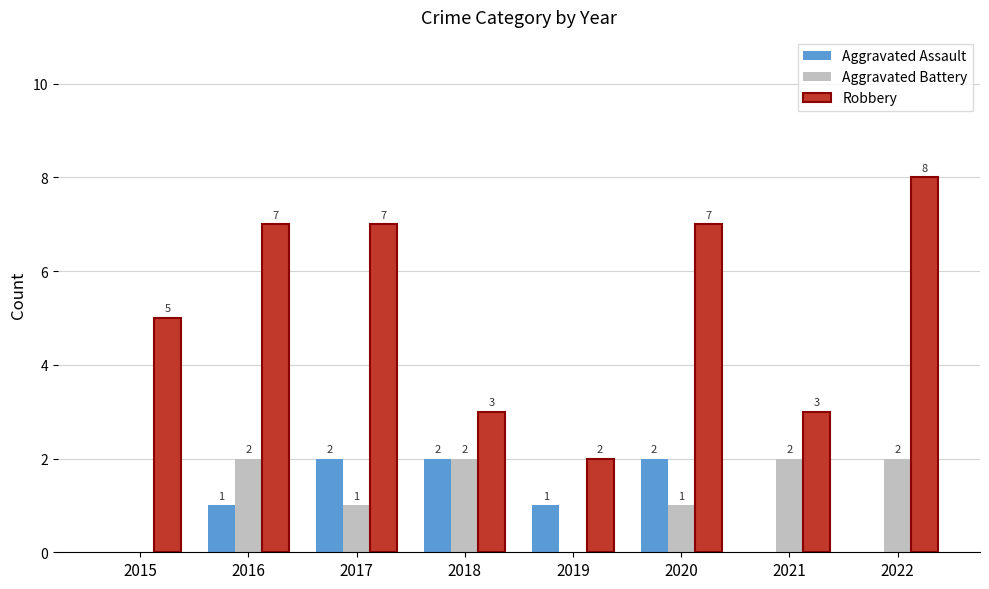

Between 2015 and 2022, which series saw the biggest shift?

Robbery